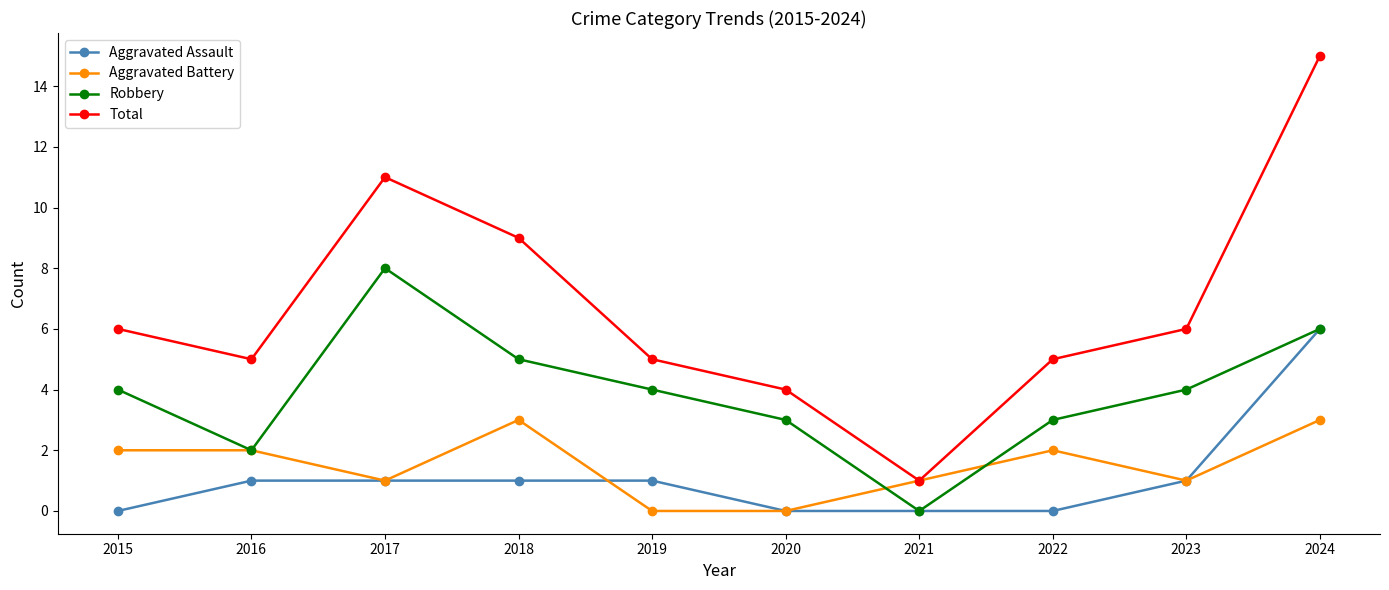

Reading left to right, extract all data points from this chart.

Aggravated Assault: 0	1	1	1	1	0	0	0	1	6
Aggravated Battery: 2	2	1	3	0	0	1	2	1	3
Robbery: 4	2	8	5	4	3	0	3	4	6
Total: 6	5	11	9	5	4	1	5	6	15